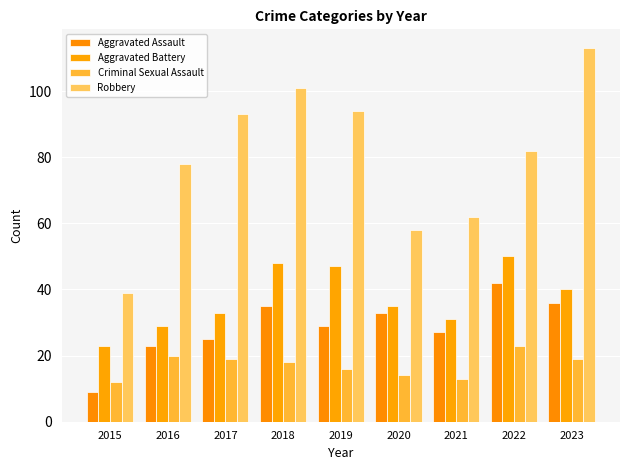

At which category does the chart reach its peak across all series?

2023